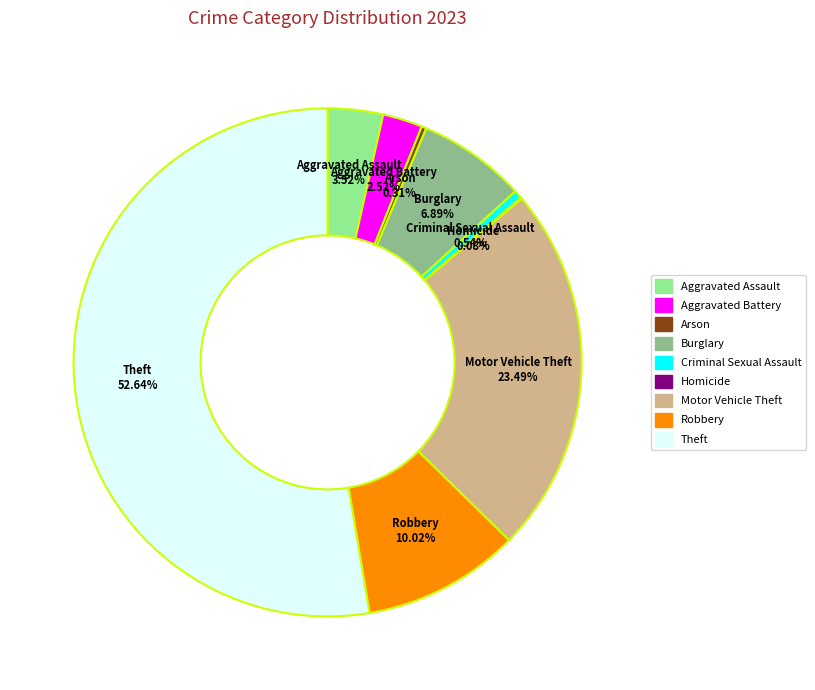

Which has a higher value, Robbery or Theft?

Theft